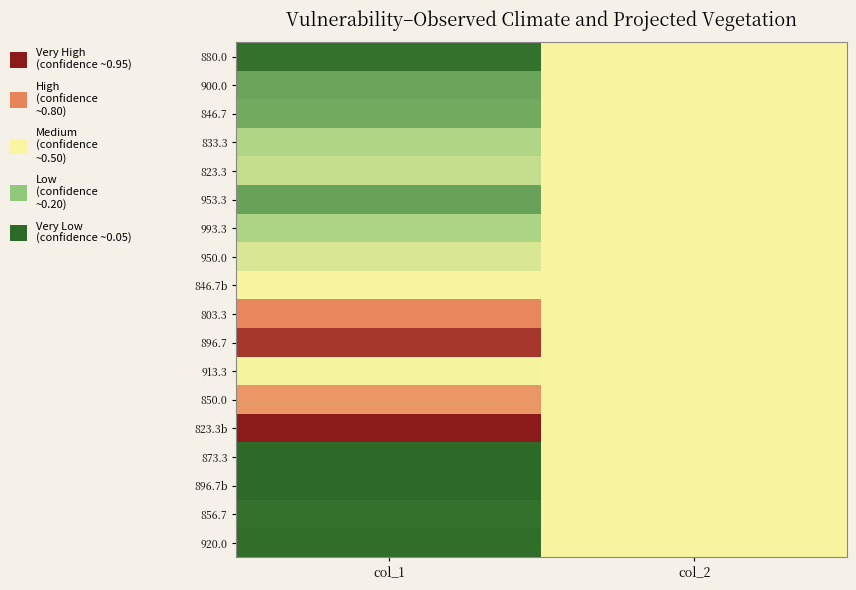

What is the difference between the highest and lowest values at col_1?

1.0